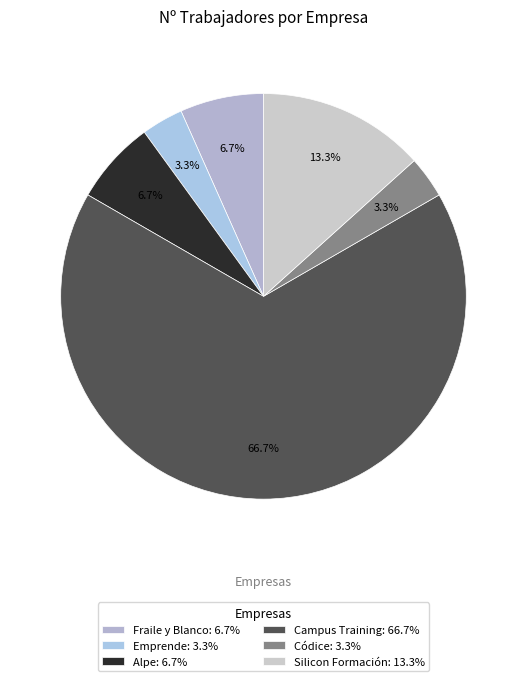

The Campus Training slice represents 67% of the pie. True or false?

True